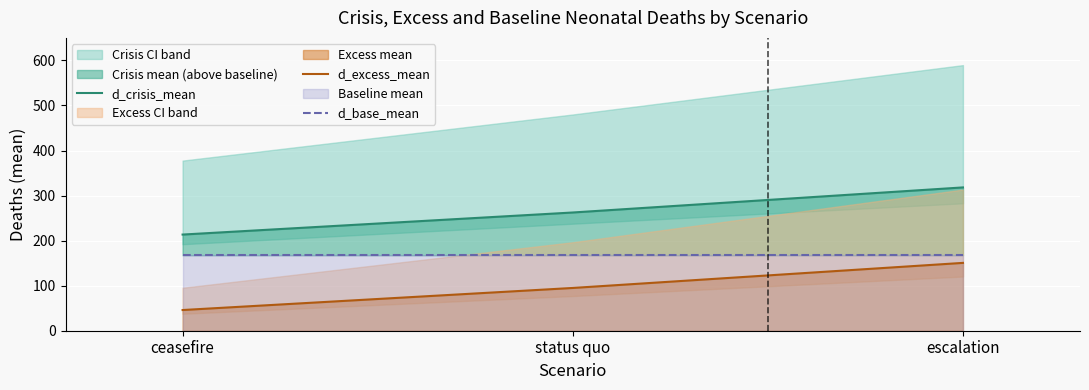

What is the difference between the highest and lowest values at ceasefire?

167.5